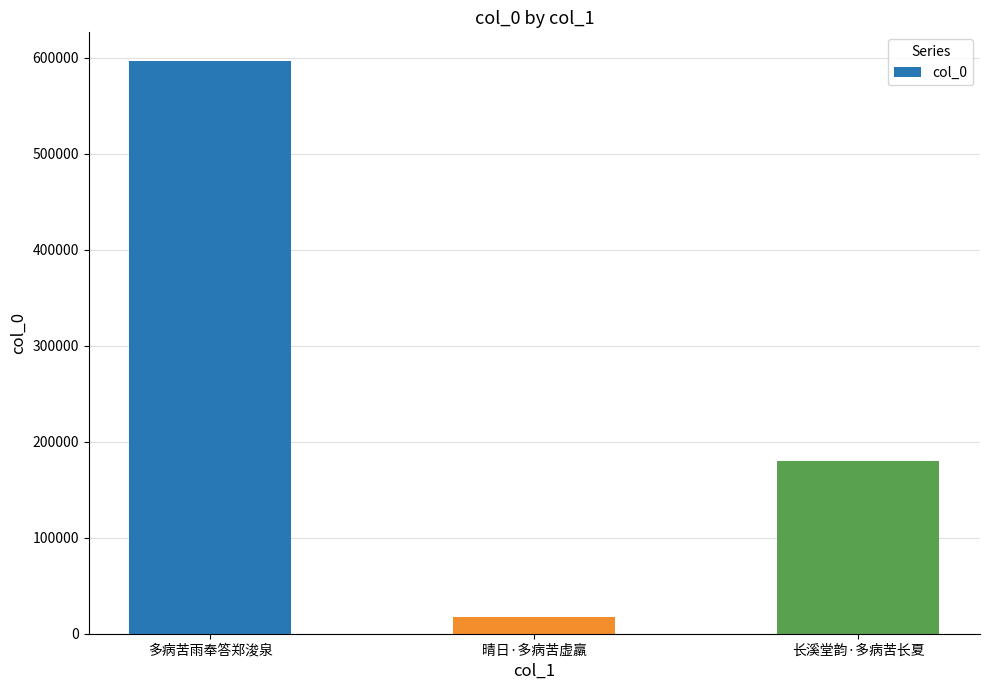

Where does the data first go above 179689?

多病苦雨奉答郑浚泉